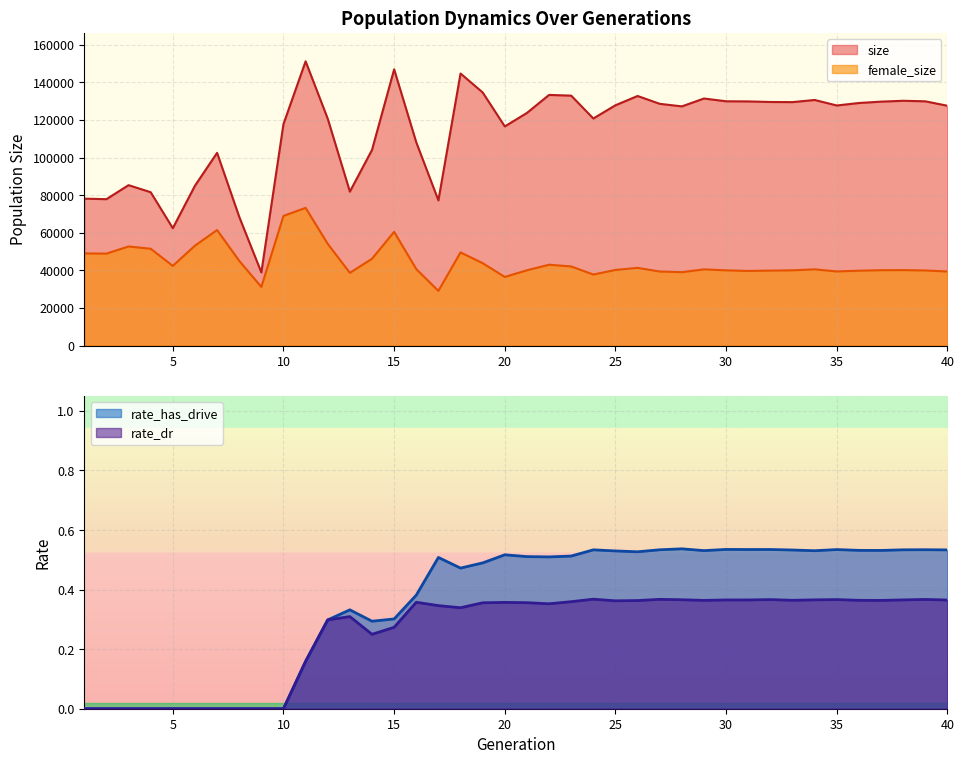

Rank the series at 25 from highest to lowest value.

size, female_size, rate_has_drive, rate_dr